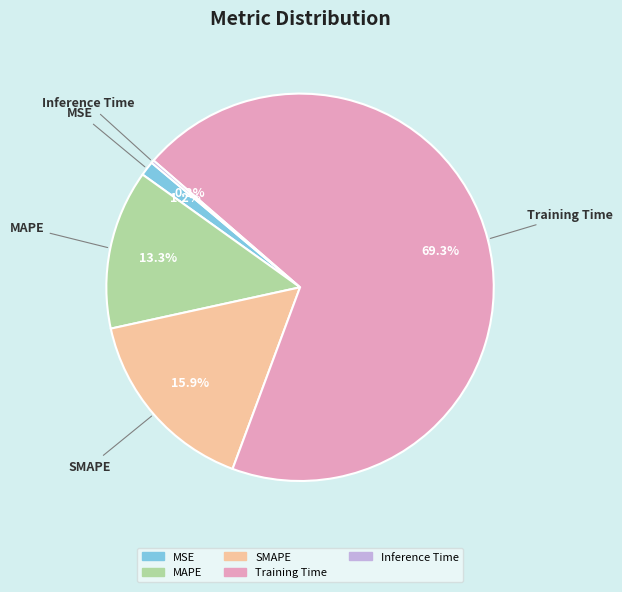

Which category has the biggest portion of the pie?

Training Time